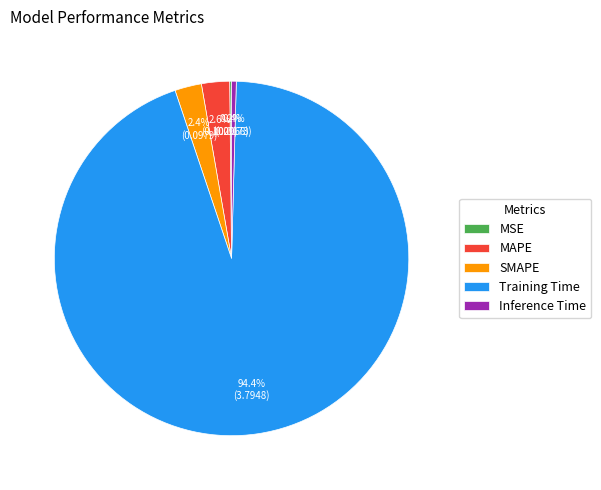

Is there a majority slice in this chart?

Yes